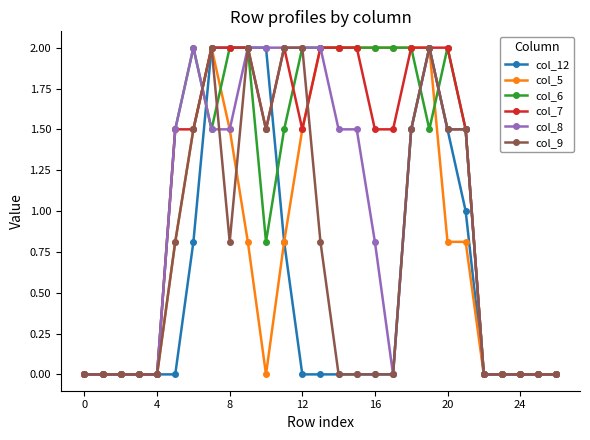

True or false: col_8 has more than 0 points higher than both neighbors.

True